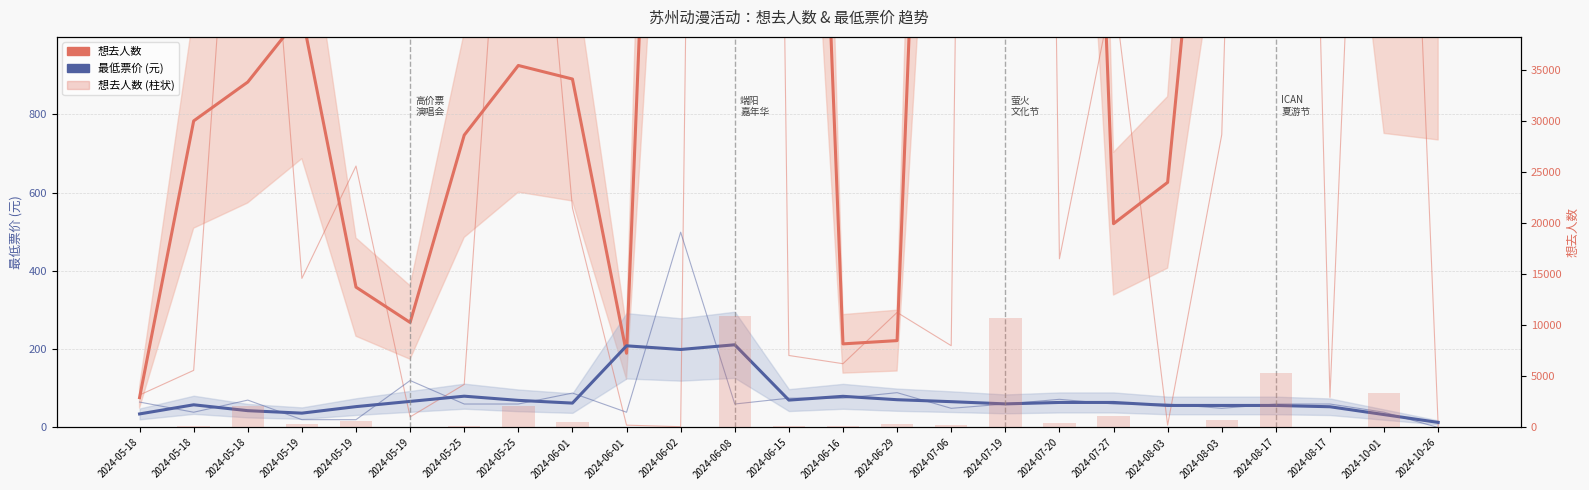

List the labels in order of 最低票价 (元) value, smallest first.

2024-10-26, 2024-10-01, 2024-05-18, 2024-05-19, 2024-05-18, 2024-08-17, 2024-05-19, 2024-08-03, 2024-08-03, 2024-08-17, 2024-05-18, 2024-07-19, 2024-06-01, 2024-07-20, 2024-07-27, 2024-07-06, 2024-05-19, 2024-05-25, 2024-06-15, 2024-06-29, 2024-06-16, 2024-05-25, 2024-06-02, 2024-06-01, 2024-06-08